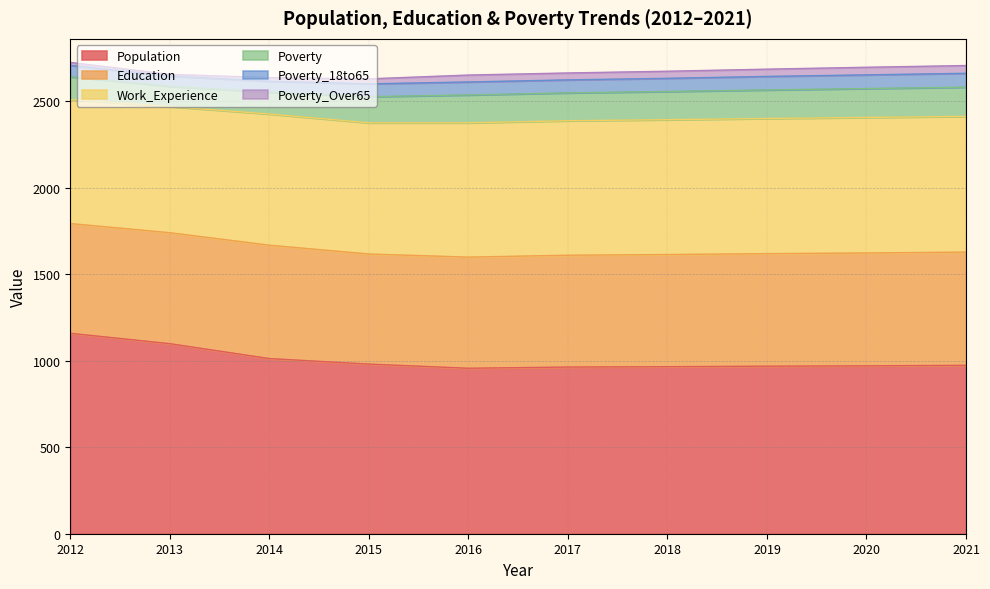

What value does the Poverty_18to65 series have at 2020, to the nearest 10?

80